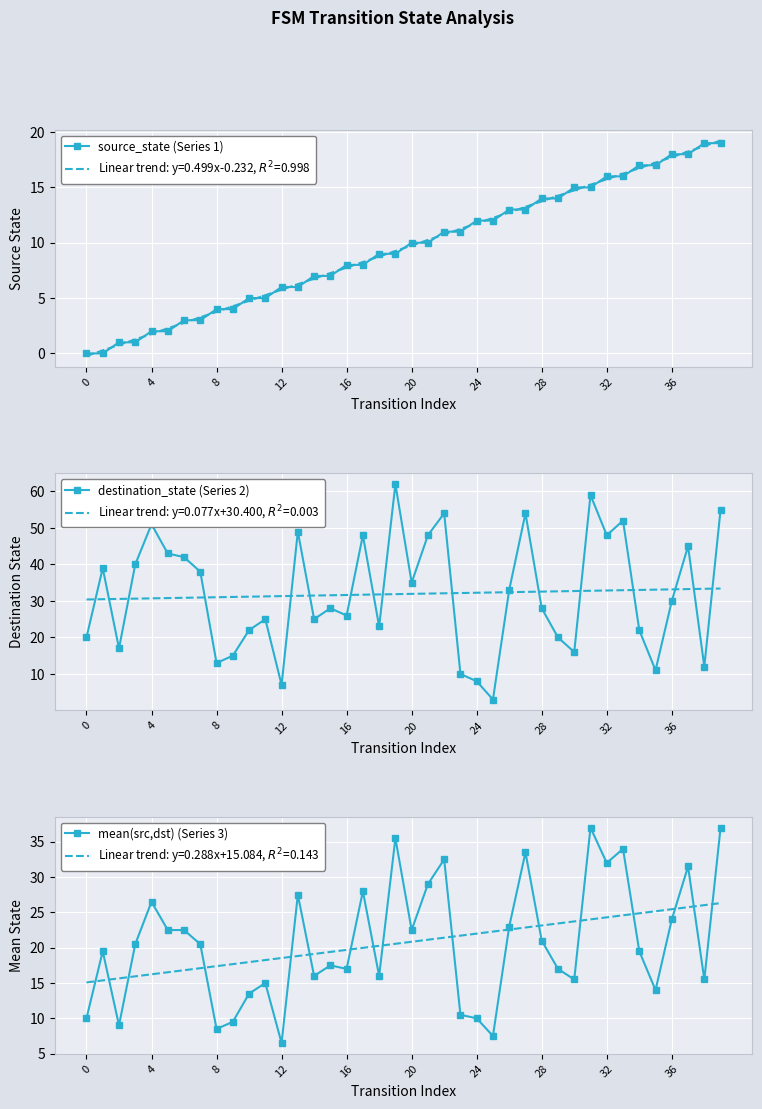

What is the label of the 30th point from the left?

29